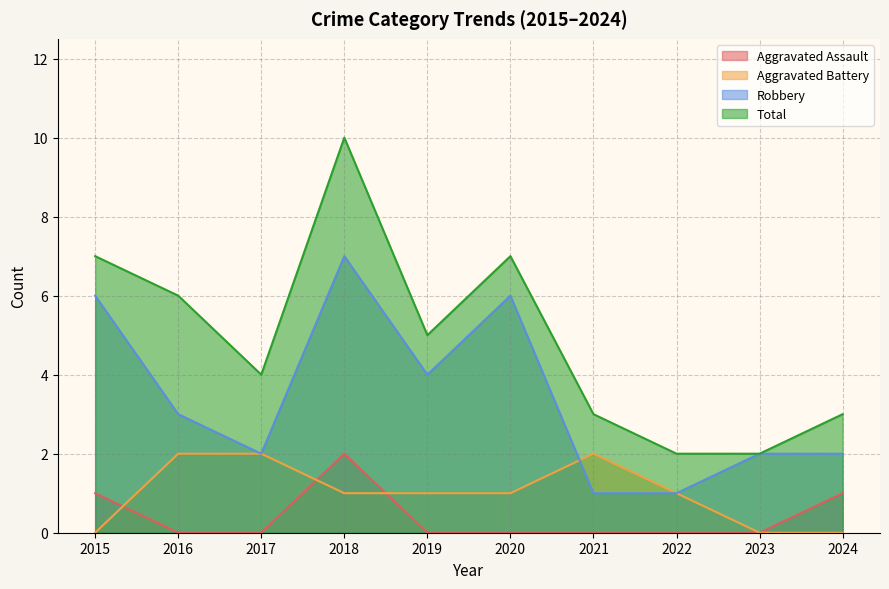

The Aggravated Assault series shows 1 at 2015. True or false?

True